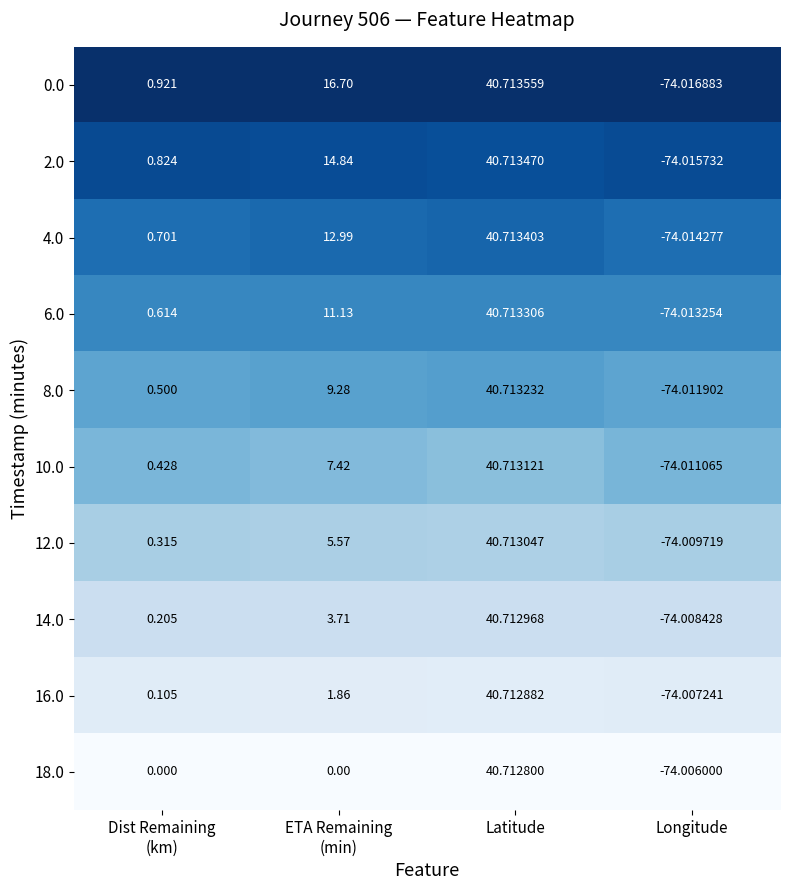

List the series in order of their peak value, lowest first.

18.0, 16.0, 14.0, 12.0, 10.0, 8.0, 6.0, 4.0, 2.0, 0.0